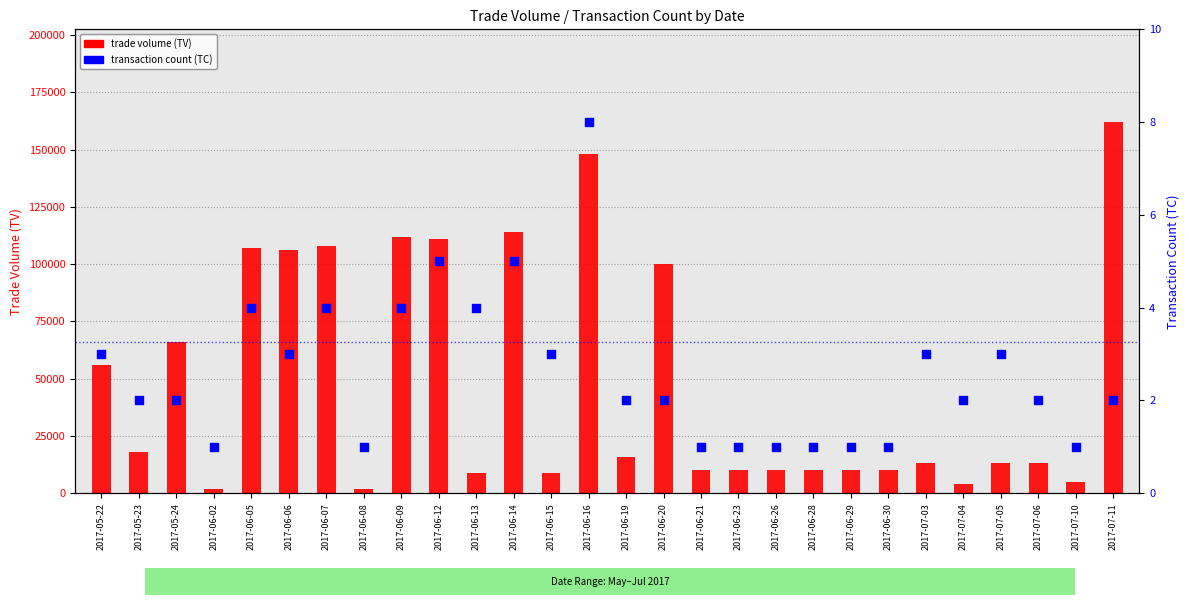

Which series reaches the minimum Y coordinate?

transaction count